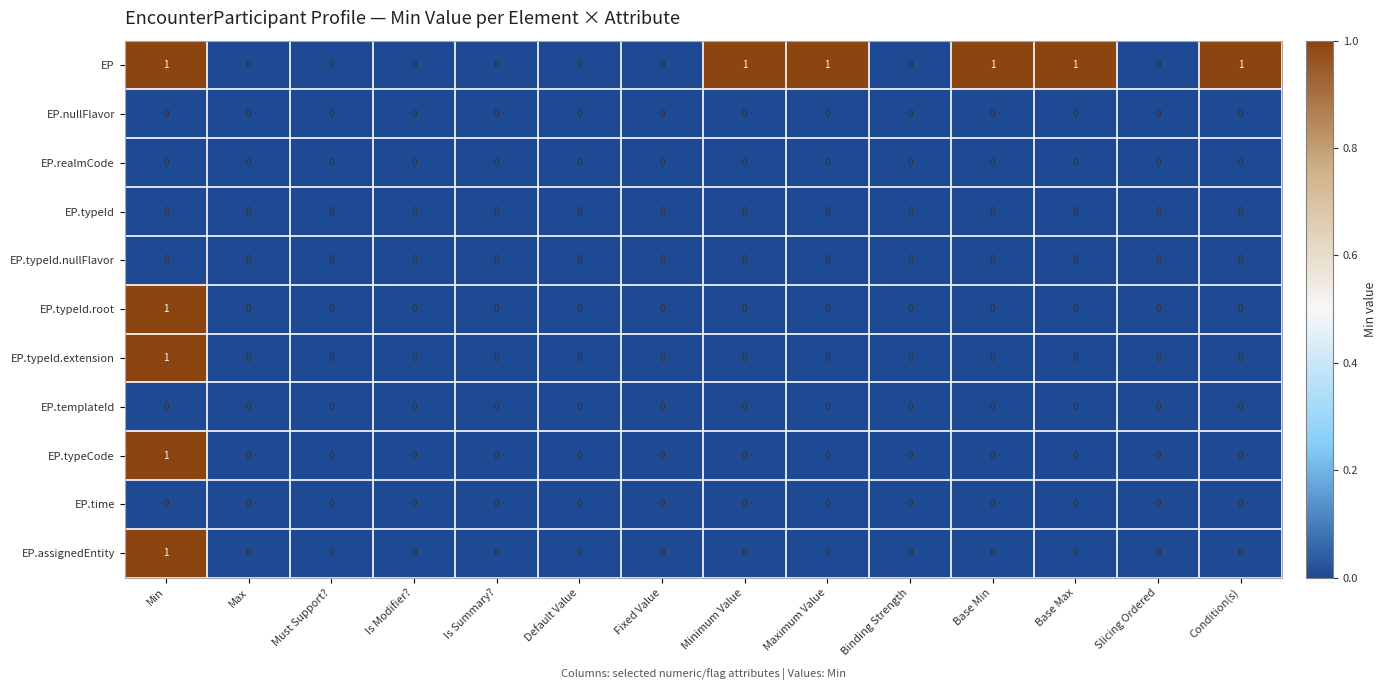

True or false: EP.typeCode has a value of -1 at Fixed Value.

False